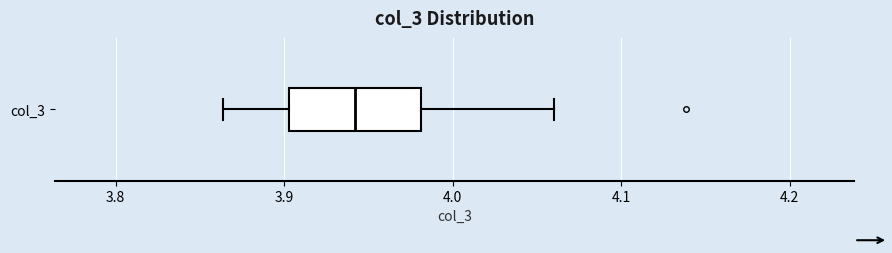

Read this box plot against the x-axis: the position of the median line, the range covered by the box, and the ends of both whiskers. The values are not printed on the chart, so give them approximately, as read against the axis.

median 3.94, box 3.90 to 3.98, whiskers 3.86 to 4.06